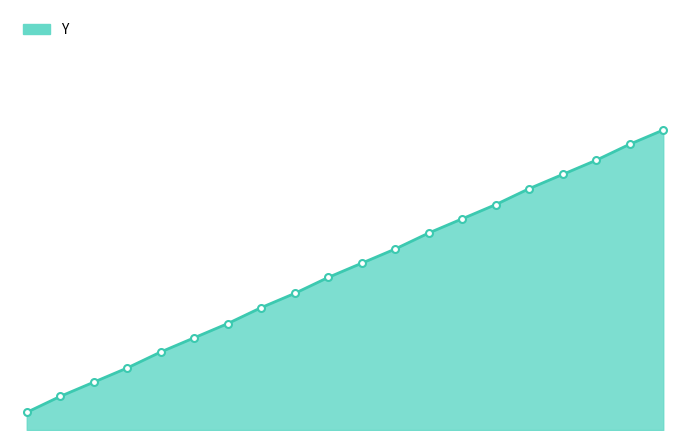

Does the chart display data point markers on the line(s)?

No